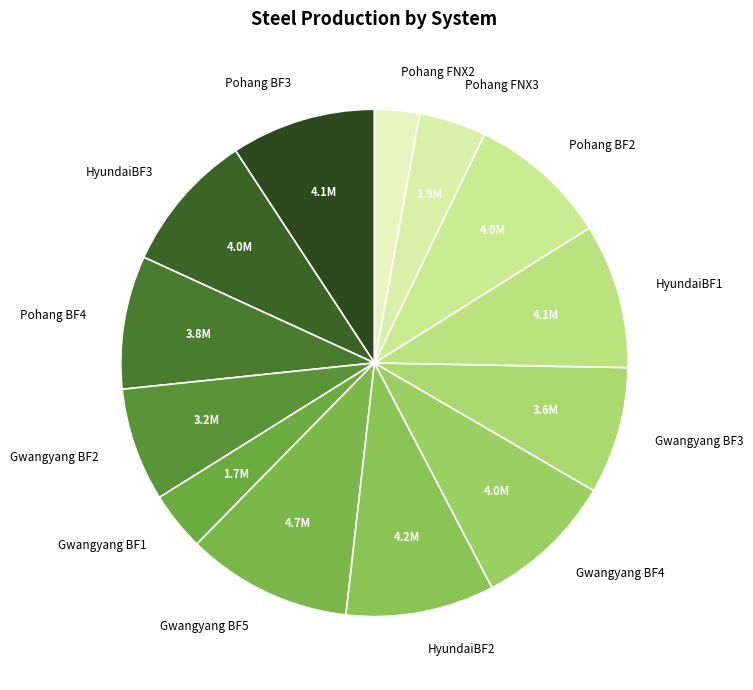

Is the sum of Gwangyang BF4 and Pohang BF2 greater than half?

No